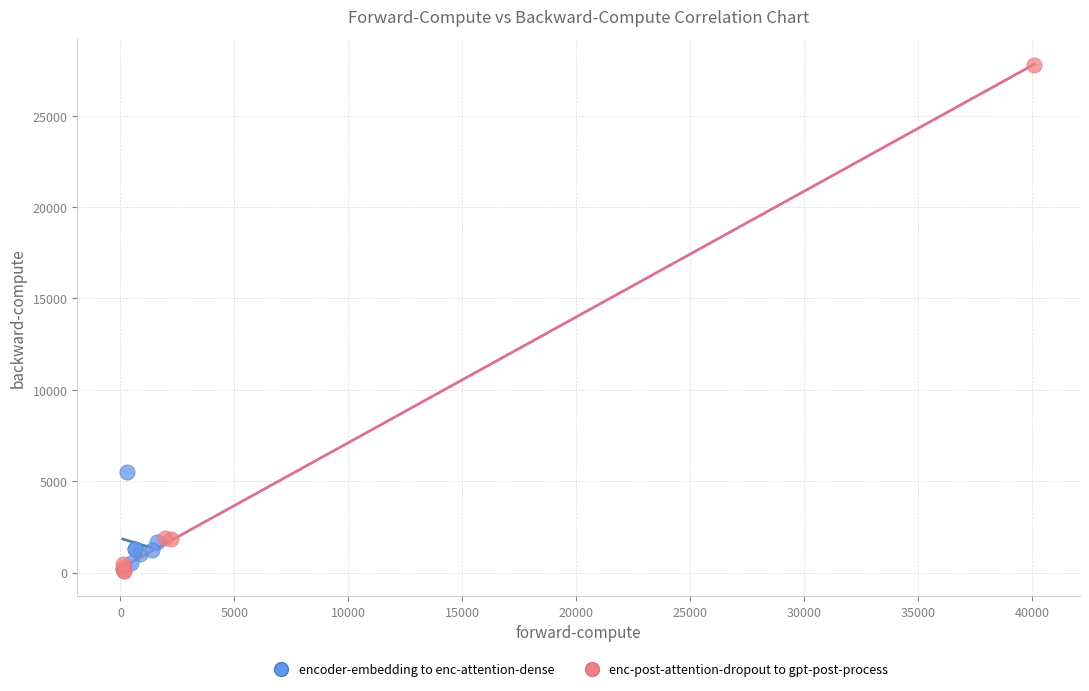

Which series has the largest Y range (max minus min)?

enc-post-attention-dropout to gpt-post-process